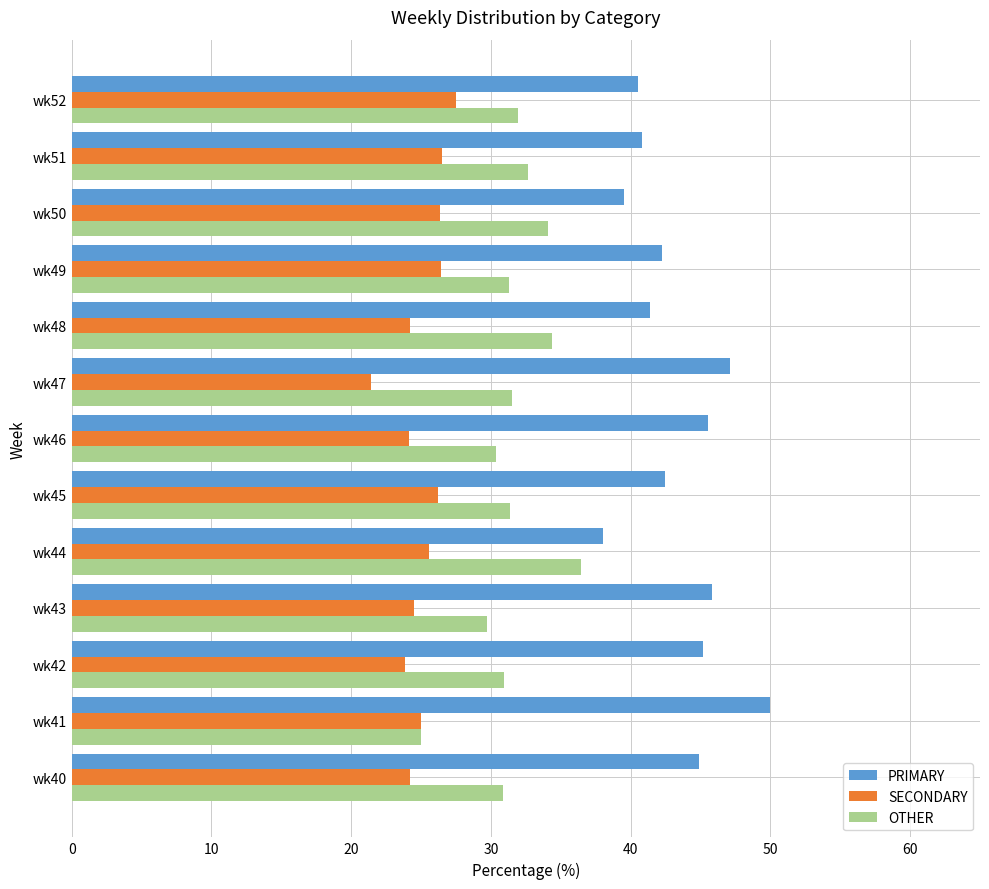

At wk48, list the series in order from largest to smallest.

PRIMARY, OTHER, SECONDARY